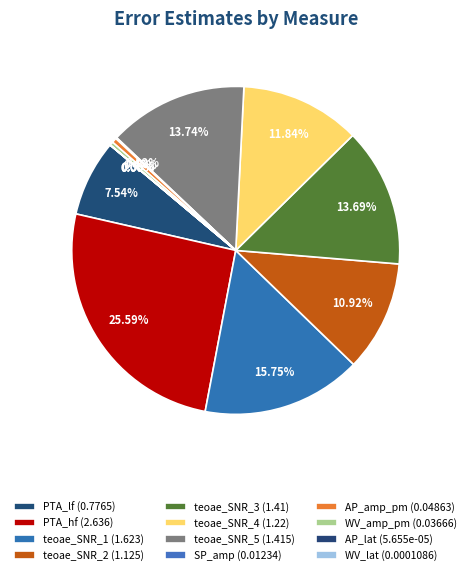

Rank the categories by value from lowest to highest.

AP_lat, WV_lat, SP_amp, WV_amp_pm, AP_amp_pm, PTA_lf, teoae_SNR_2, teoae_SNR_4, teoae_SNR_3, teoae_SNR_5, teoae_SNR_1, PTA_hf